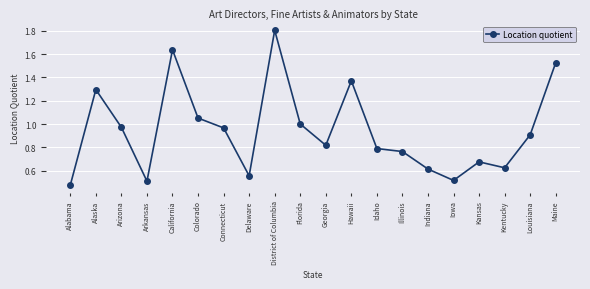

Is it true that the value at Georgia is 0.4?

False